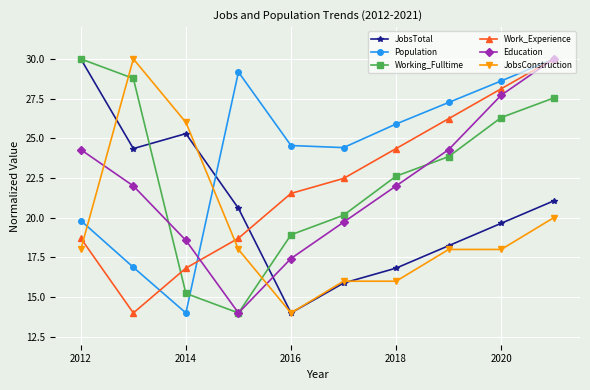

After their last crossing, which series has the higher values: Population or Working_Fulltime?

Population